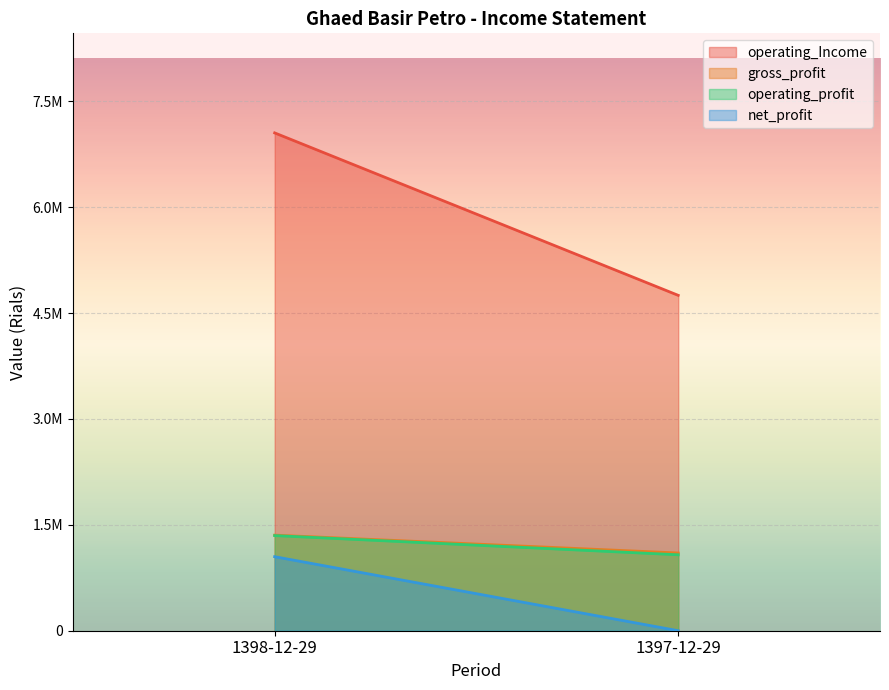

True or false: operating_profit has a value of 1555451 at 1397-12-29.

False